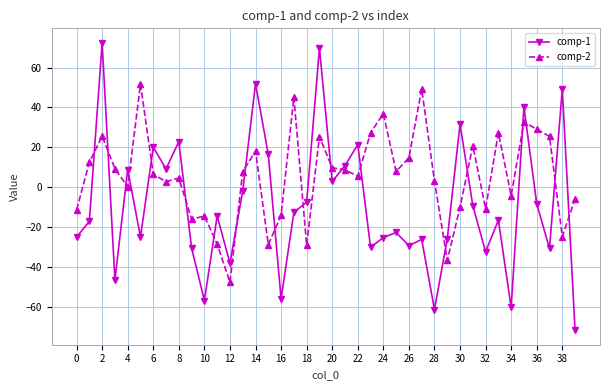

How many lines are shown in the chart?

2